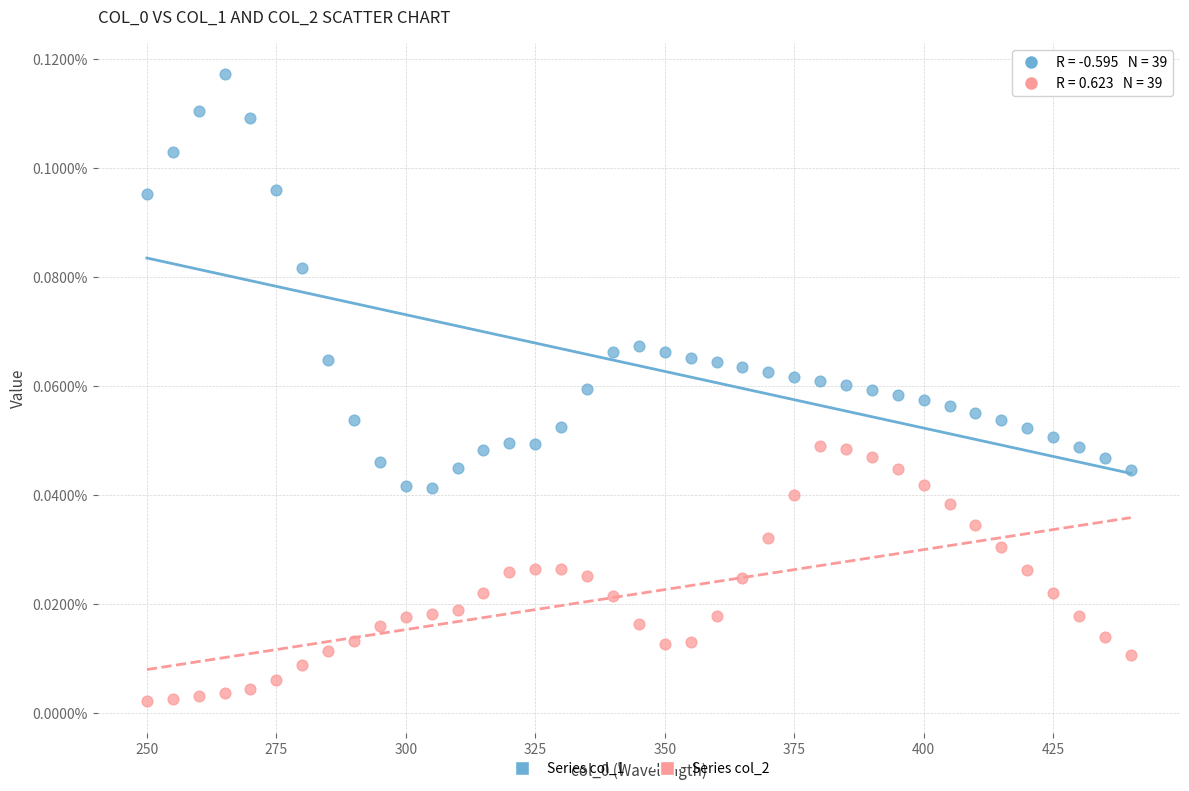

Which series contains the lowest Y value?

Series col_2